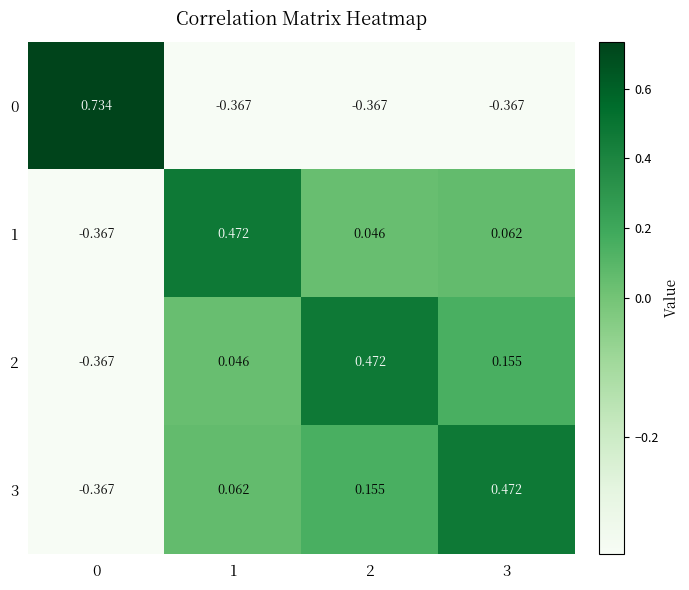

How many distinct data groups are displayed?

4